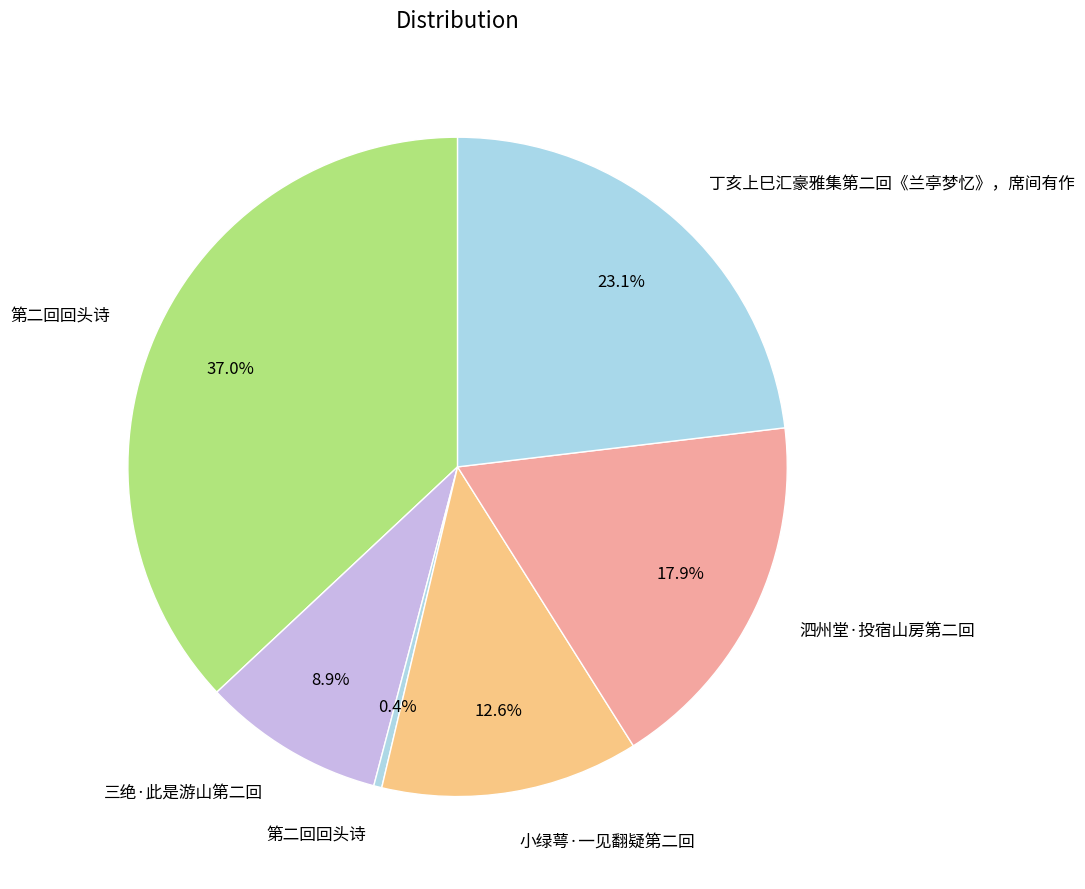

Rank the categories by value from highest to lowest.

第二回回头诗, 丁亥上巳汇豪雅集第二回《兰亭梦忆》，席间有作, 泗州堂·投宿山房第二回, 小绿萼·一见翻疑第二回, 三绝·此是游山第二回, 第二回回头诗